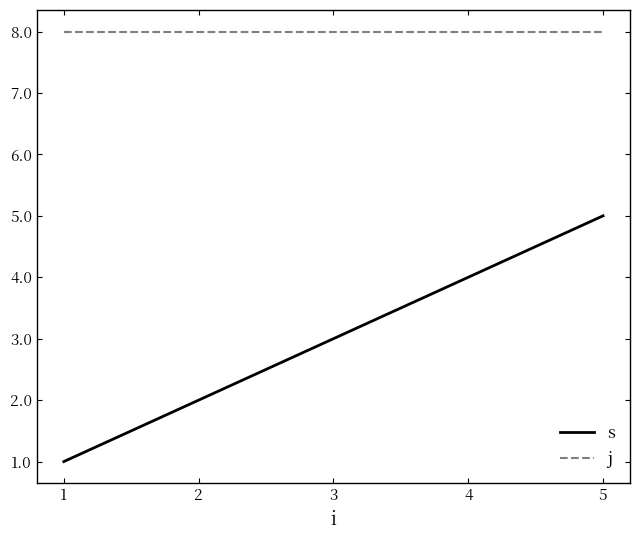

True or false: s and j cross at least once.

False